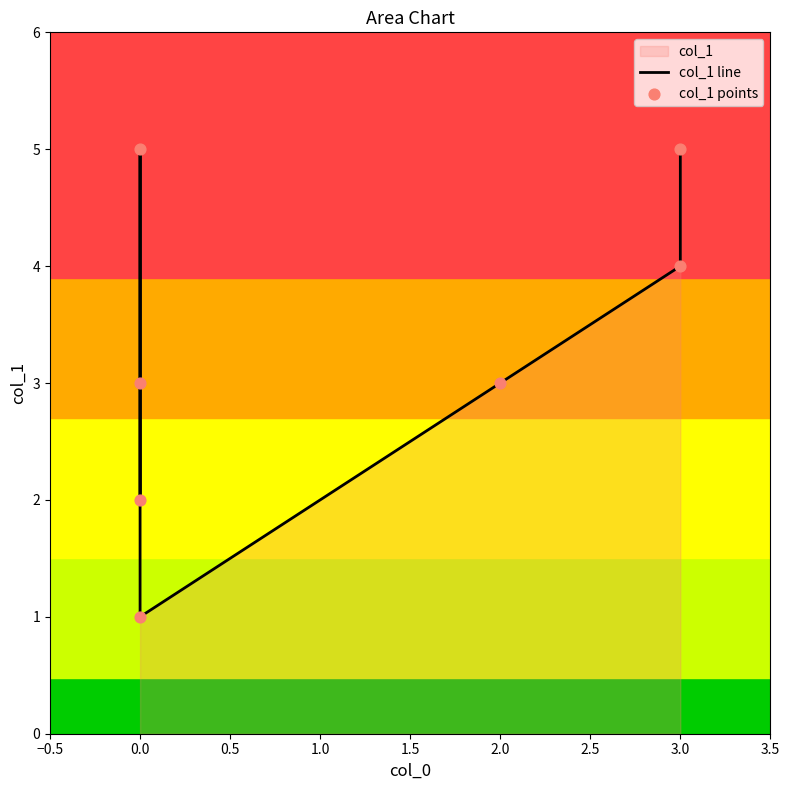

Which series has the widest spread of Y values?

col_1 line